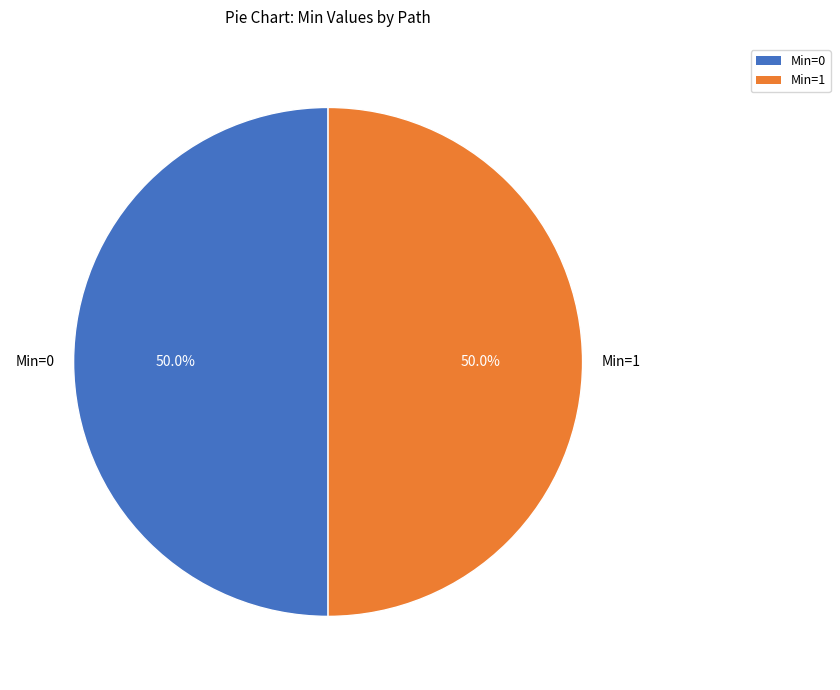

How many segments does this pie chart have?

2